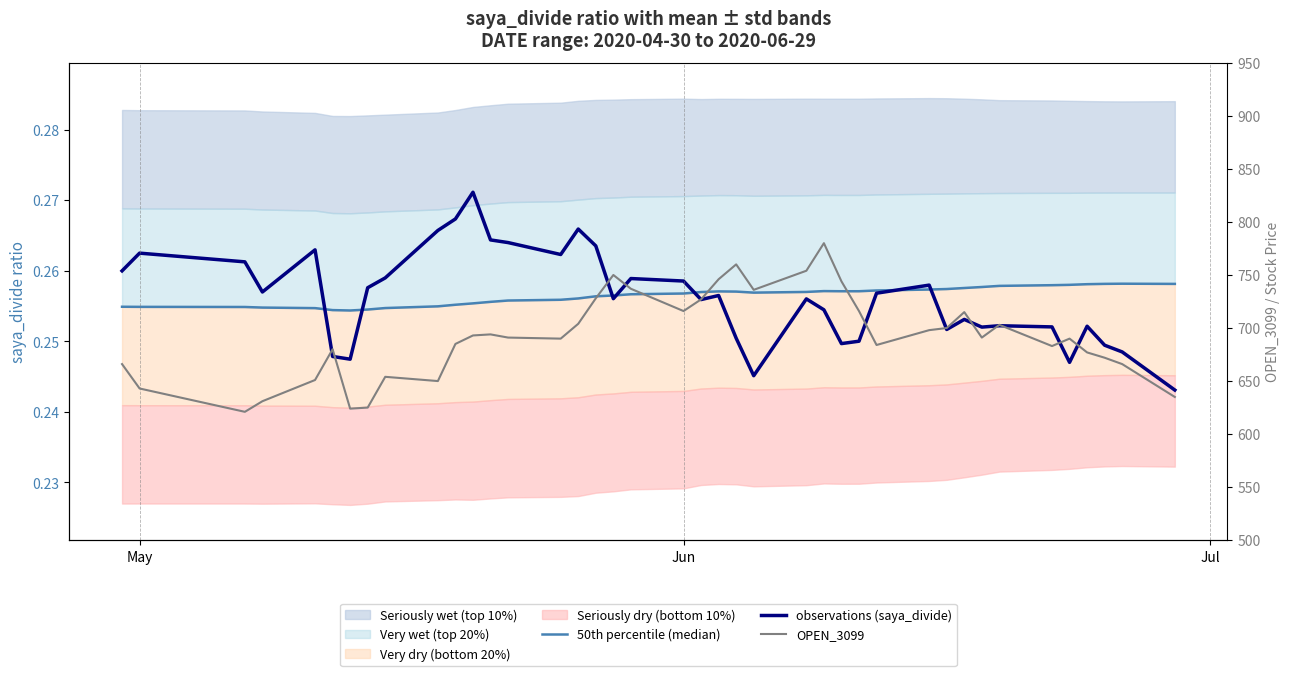

What is the highest value of the observations (saya_divide) series?

0.3